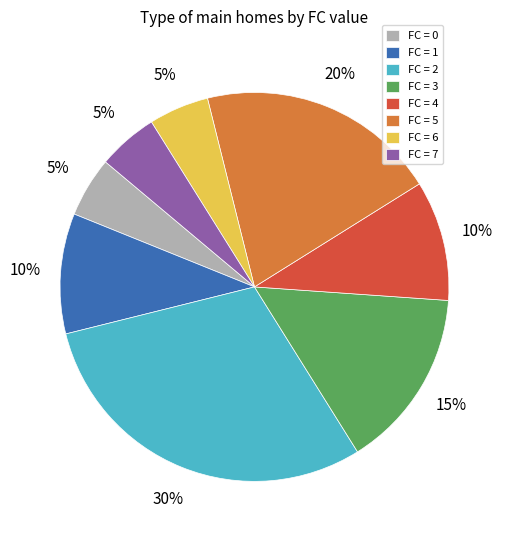

Which slice is the largest?

FC = 2